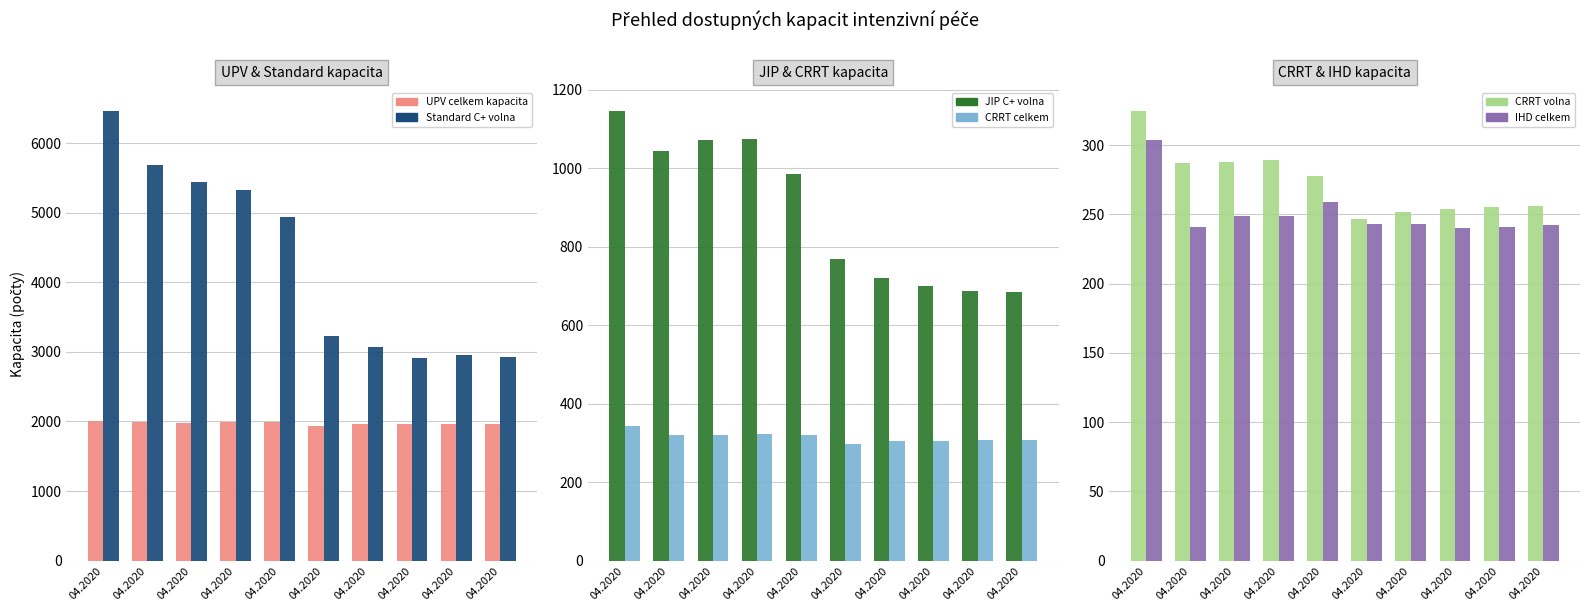

How many values in the JIP C+ volna series exceed 984?

4